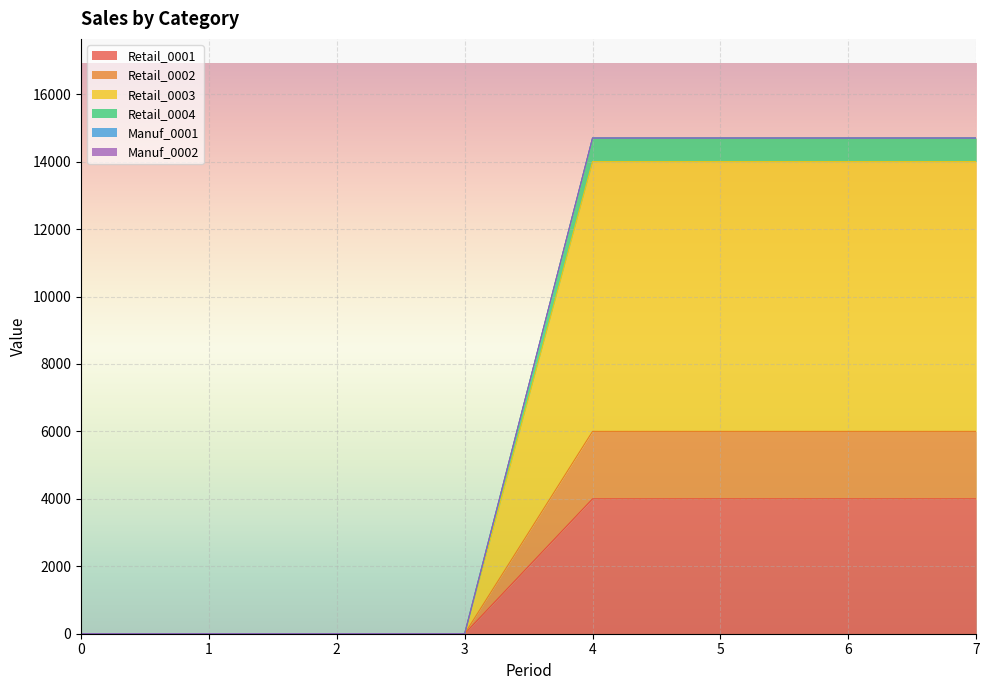

Which has a higher value, 7 or 4?

7